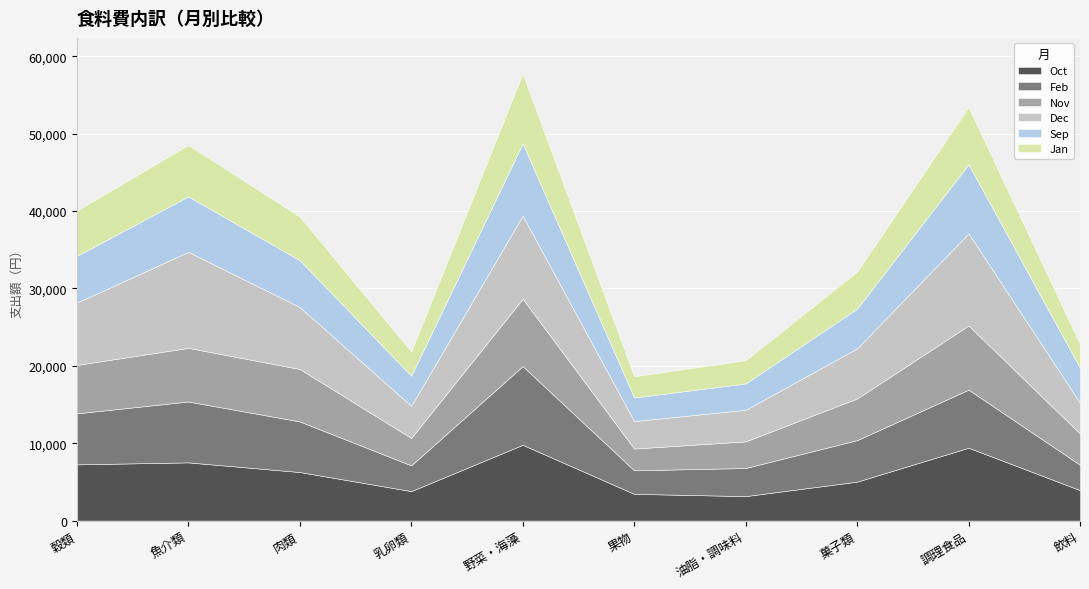

What value does the Sep series have at 穀類, to the nearest 100?

6000